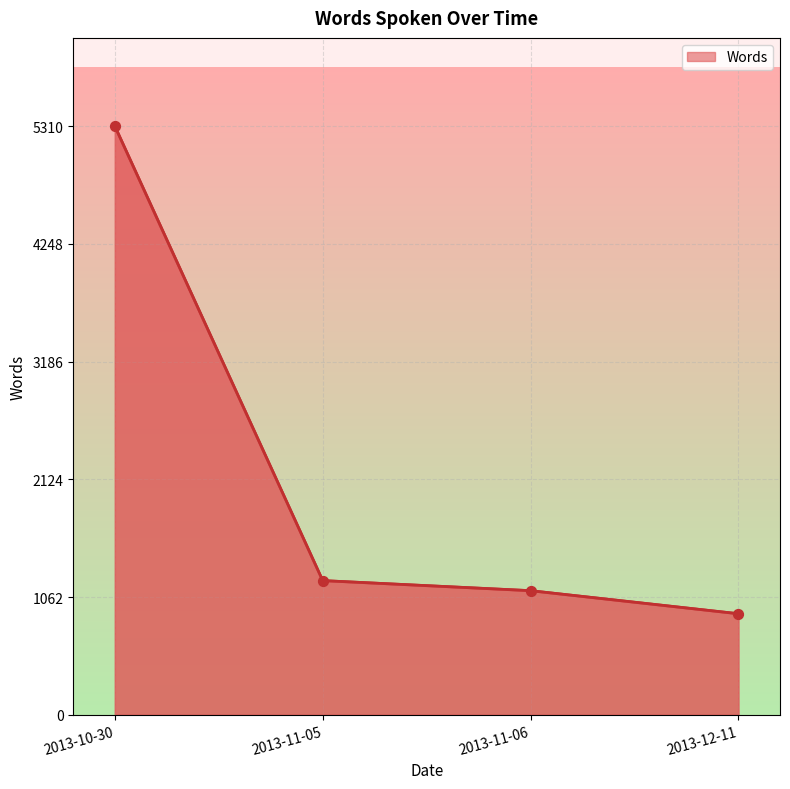

Between 2013-12-11 and 2013-11-06, which is larger?

2013-11-06